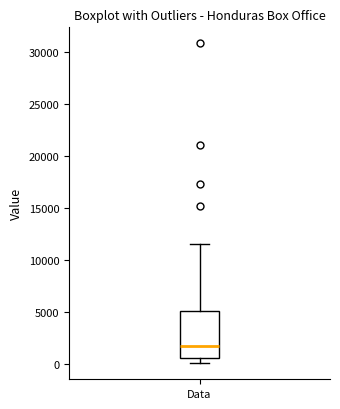

Where does the median line of the box for Data sit on the y-axis? The values are not printed on the chart, so give them approximately, as read against the axis.

2000